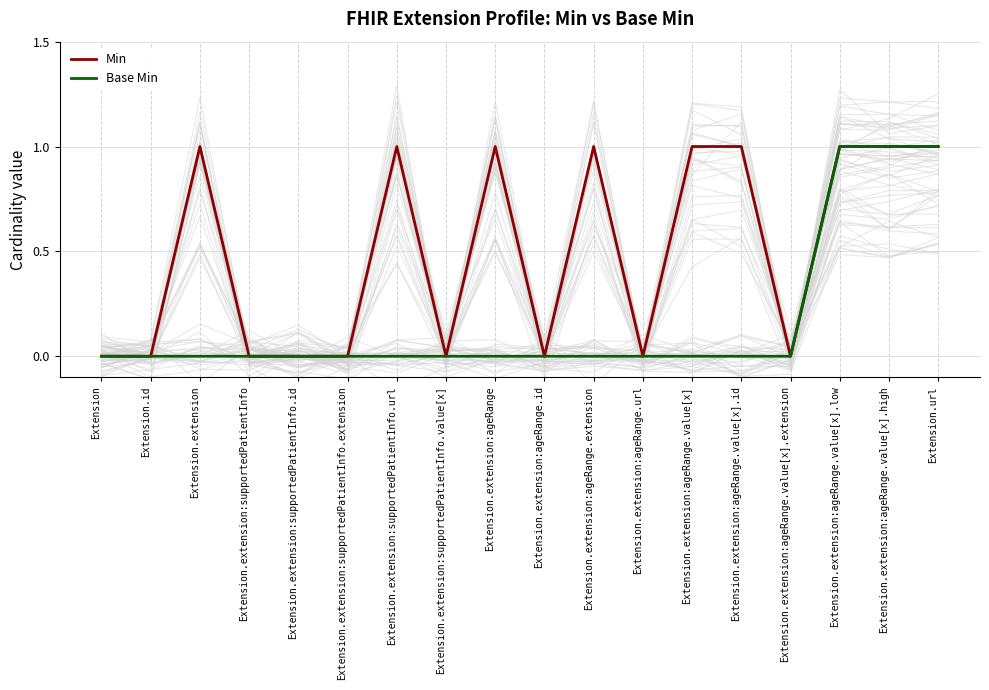

Between Extension.extension and Extension, which is larger?

Extension.extension